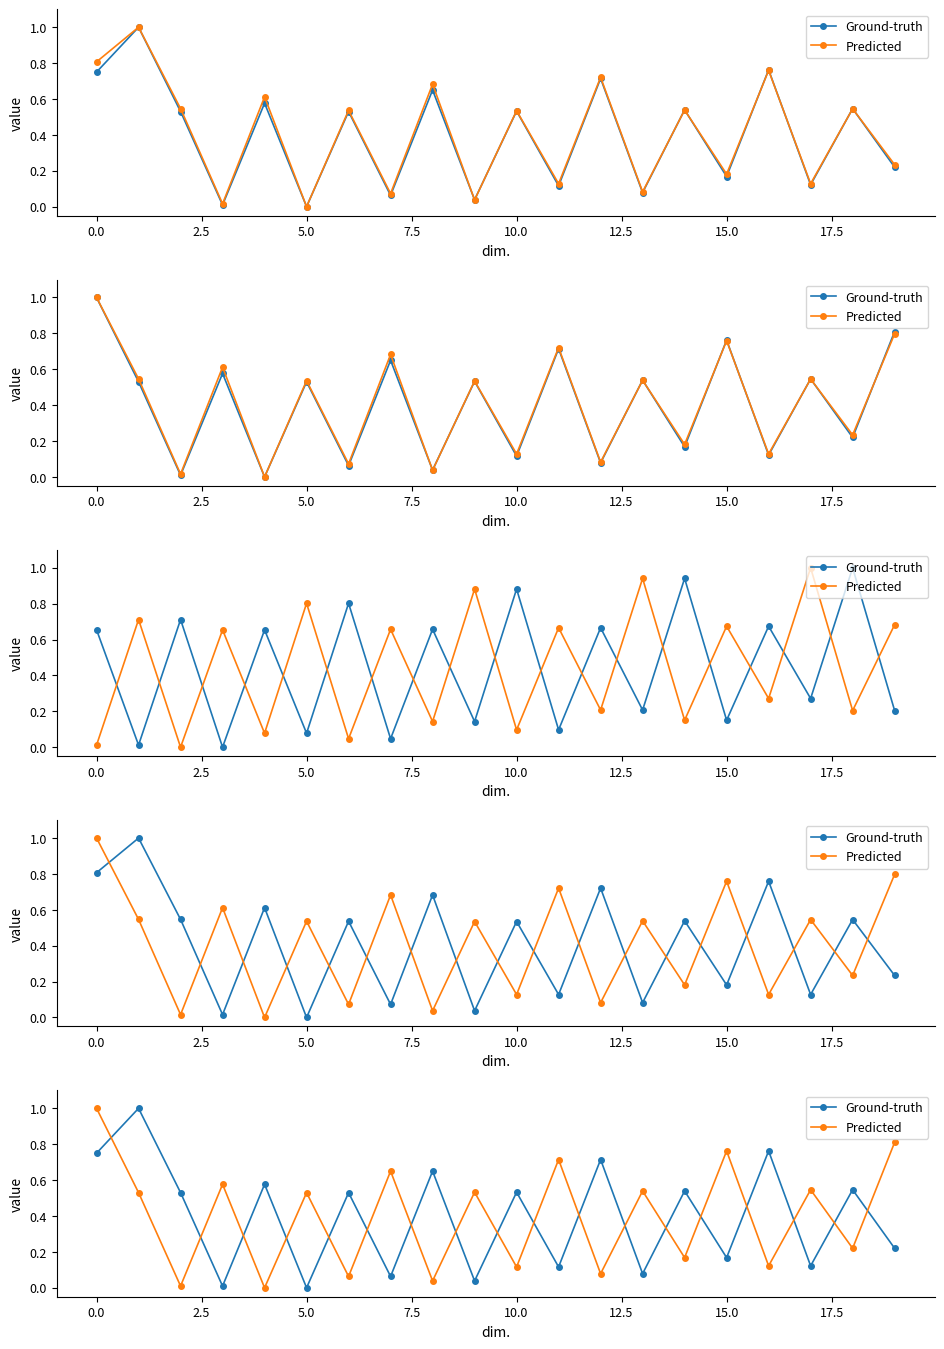

How many interior local valleys does the Predicted series have?

9